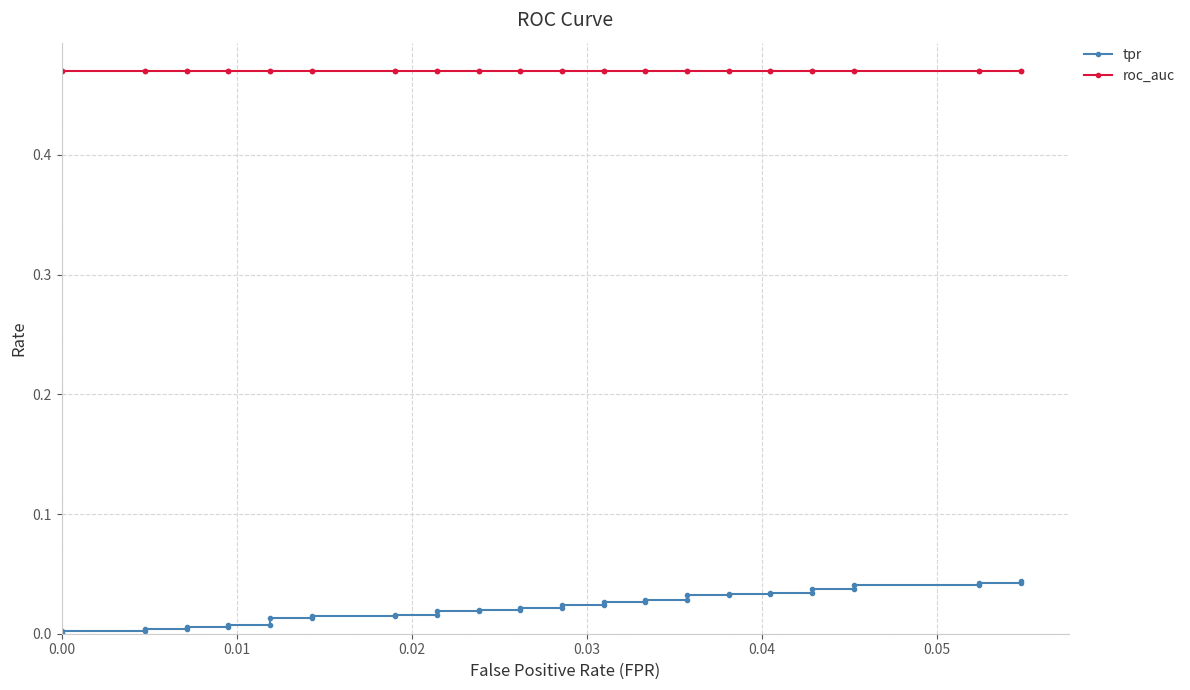

What are all the series names shown in the legend?

tpr, roc_auc